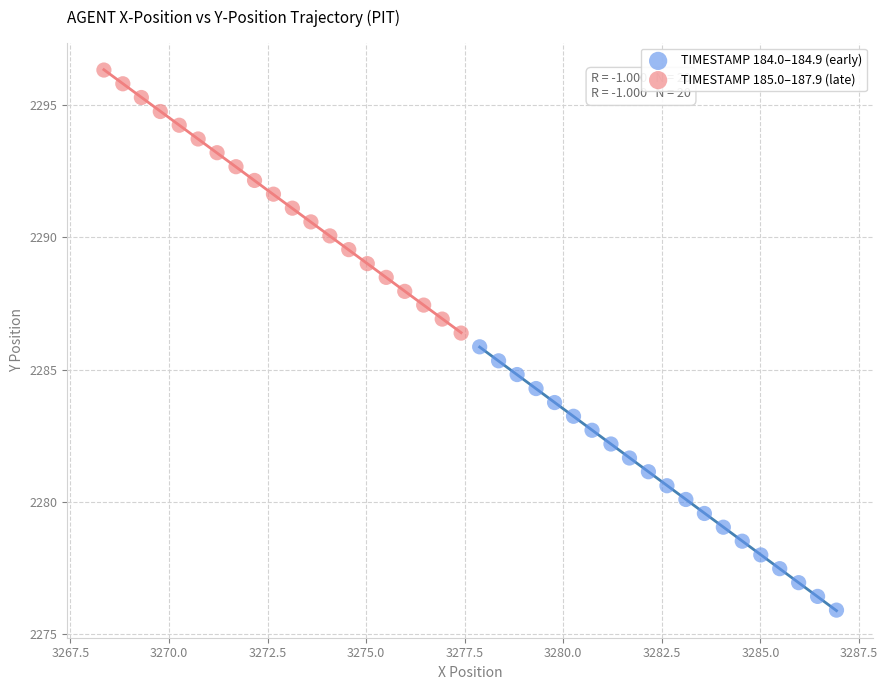

Which series contains the highest Y value?

TIMESTAMP 185.0–187.9 (late)